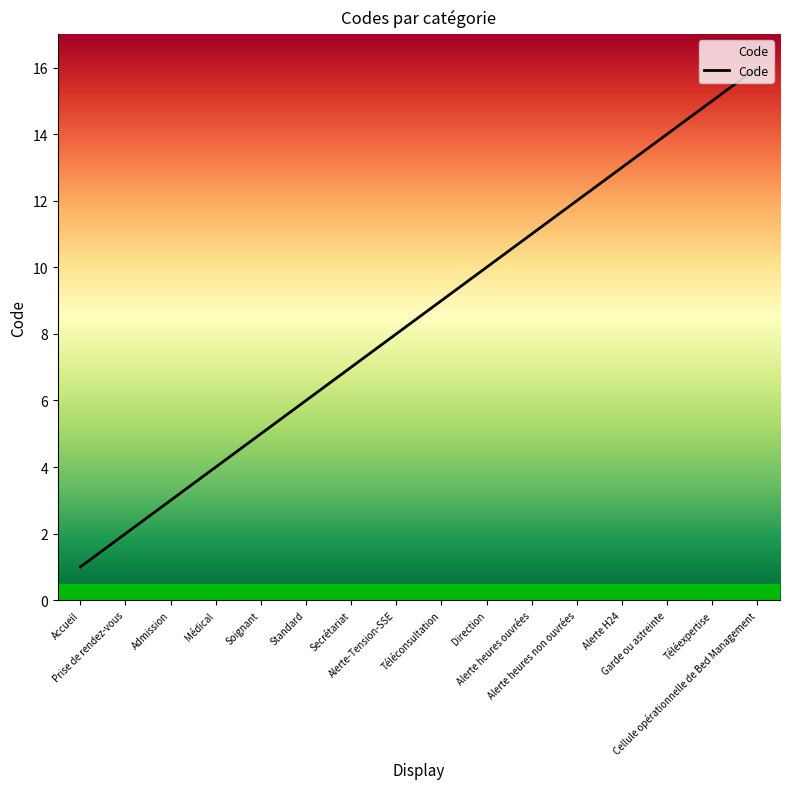

At which category does the chart reach its peak across all series?

Cellule opérationnelle de Bed Management